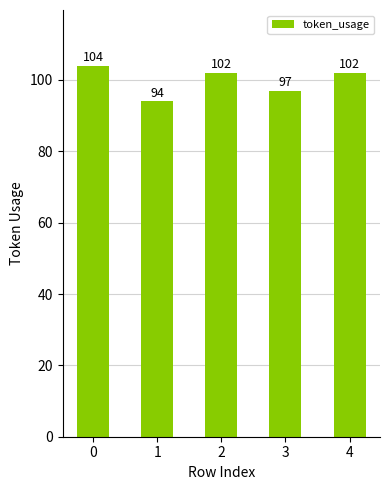

Are the bars grouped side by side (vs. stacked)?

No